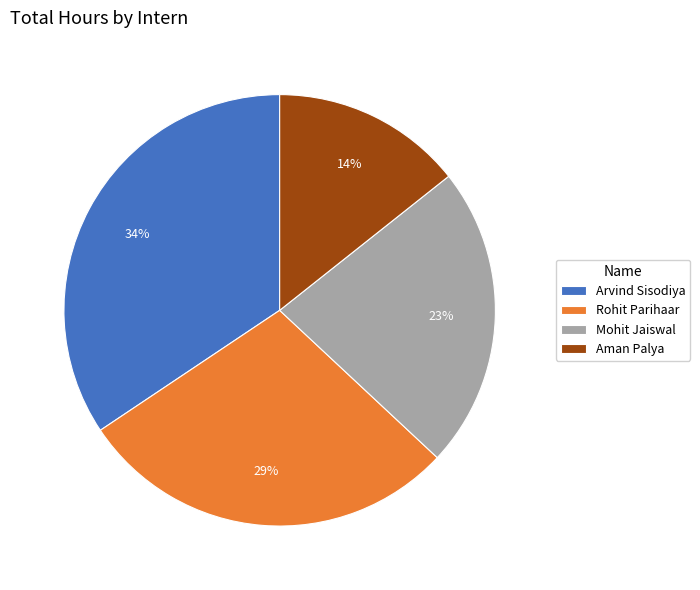

Approximately how many times larger is the value at Arvind Sisodiya compared to Mohit Jaiswal?

1.5